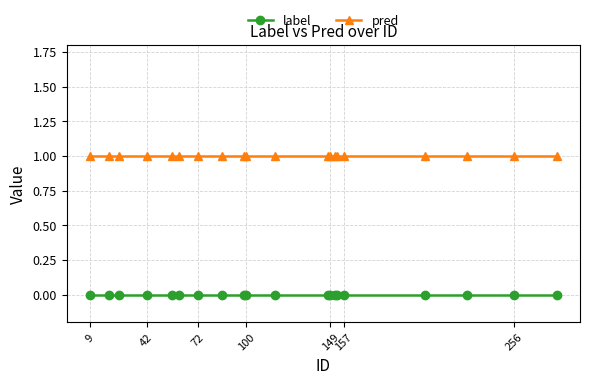

What is the value of the pred point at the 10th from the left?

1